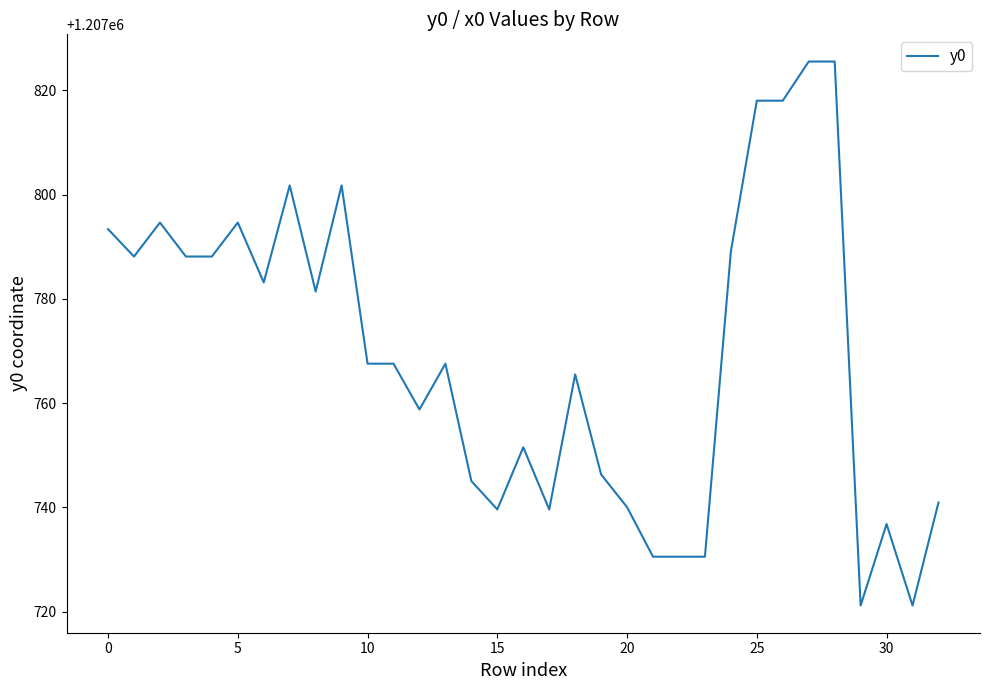

What is the maximum value shown in the chart?

1207825.5